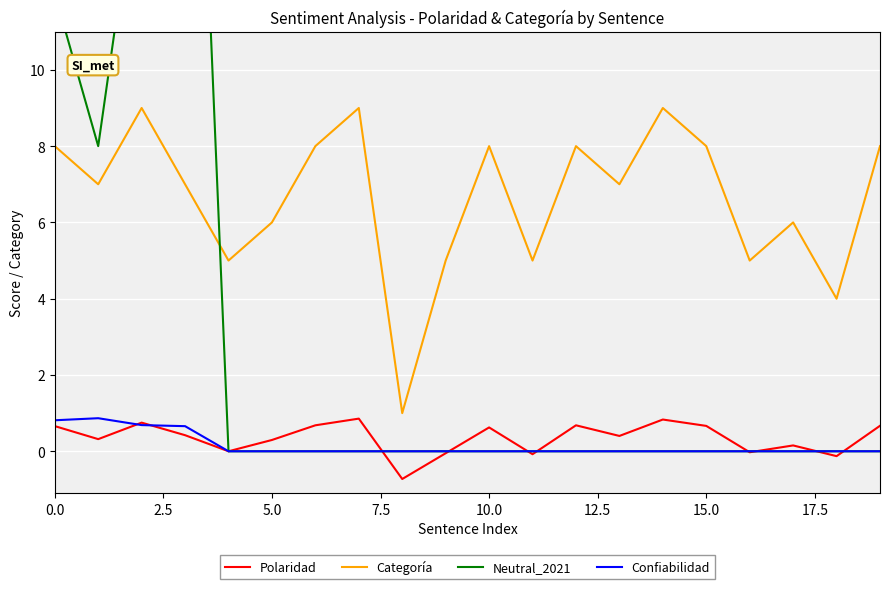

True or false: Confiabilidad has a value of 0.0 at 5.0.

True